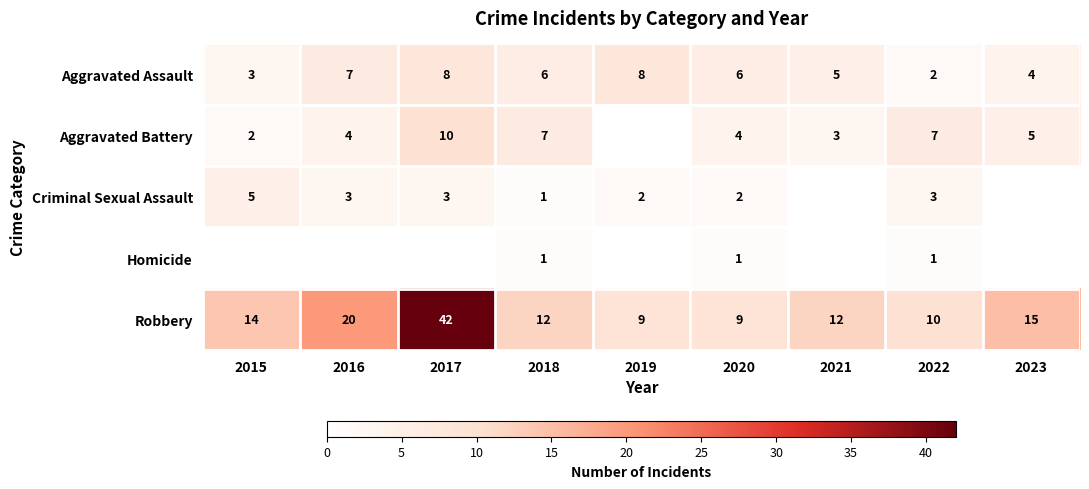

Rank the series at 2022 from lowest to highest value.

Homicide, Aggravated Assault, Criminal Sexual Assault, Aggravated Battery, Robbery